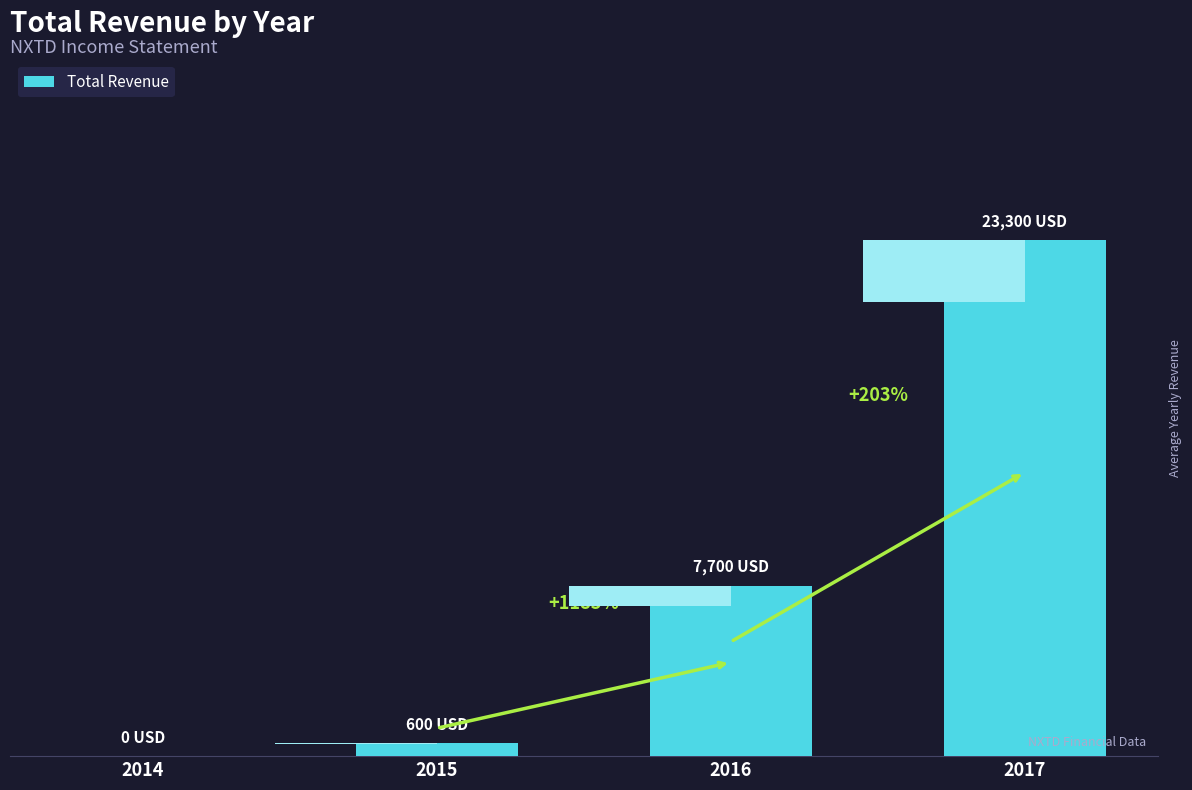

Rank the categories by value from lowest to highest.

2014, 2015, 2016, 2017